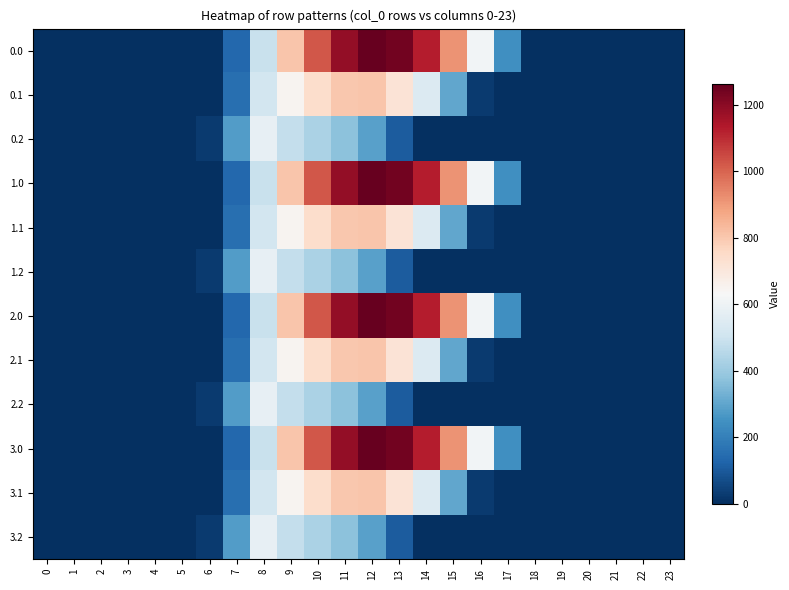

Reading left to right, list all the values displayed in this chart.

0.0: 0=0.0	1=0.0	2=0.0	3=0.0	4=0.0	5=0.0	6=0.0	7=134.3	8=489.3	9=804.0	10=1023.2	11=1185.2	12=1261.6	13=1237.4	14=1128.6	15=911.8	16=613.0	17=243.5	18=0.0	19=0.0	20=0.0	21=0.0	22=0.0	23=0.0
0.1: 0=0.0	1=0.0	2=0.0	3=0.0	4=0.0	5=0.0	6=0.0	7=153.2	8=514.8	9=646.9	10=742.1	11=800.2	12=806.9	13=715.3	14=544.1	15=301.4	16=26.8	17=0.0	18=0.0	19=0.0	20=0.0	21=0.0	22=0.0	23=0.0
0.2: 0=0.0	1=0.0	2=0.0	3=0.0	4=0.0	5=0.0	6=29.3	7=276.9	8=576.6	9=480.7	10=430.5	11=374.4	12=289.5	13=107.8	14=0.0	15=0.0	16=0.0	17=0.0	18=0.0	19=0.0	20=0.0	21=0.0	22=0.0	23=0.0
1.0: 0=0.0	1=0.0	2=0.0	3=0.0	4=0.0	5=0.0	6=0.0	7=134.3	8=489.3	9=804.0	10=1023.2	11=1185.2	12=1261.6	13=1237.4	14=1128.6	15=911.8	16=613.0	17=243.5	18=0.0	19=0.0	20=0.0	21=0.0	22=0.0	23=0.0
1.1: 0=0.0	1=0.0	2=0.0	3=0.0	4=0.0	5=0.0	6=0.0	7=153.2	8=514.8	9=646.9	10=742.1	11=800.2	12=806.9	13=715.3	14=544.1	15=301.4	16=26.8	17=0.0	18=0.0	19=0.0	20=0.0	21=0.0	22=0.0	23=0.0
1.2: 0=0.0	1=0.0	2=0.0	3=0.0	4=0.0	5=0.0	6=29.3	7=276.9	8=576.6	9=480.7	10=430.5	11=374.4	12=289.5	13=107.8	14=0.0	15=0.0	16=0.0	17=0.0	18=0.0	19=0.0	20=0.0	21=0.0	22=0.0	23=0.0
2.0: 0=0.0	1=0.0	2=0.0	3=0.0	4=0.0	5=0.0	6=0.0	7=134.3	8=489.3	9=804.0	10=1023.2	11=1185.2	12=1261.6	13=1237.4	14=1128.6	15=911.8	16=613.0	17=243.5	18=0.0	19=0.0	20=0.0	21=0.0	22=0.0	23=0.0
2.1: 0=0.0	1=0.0	2=0.0	3=0.0	4=0.0	5=0.0	6=0.0	7=153.2	8=514.8	9=646.9	10=742.1	11=800.2	12=806.9	13=715.3	14=544.1	15=301.4	16=26.8	17=0.0	18=0.0	19=0.0	20=0.0	21=0.0	22=0.0	23=0.0
2.2: 0=0.0	1=0.0	2=0.0	3=0.0	4=0.0	5=0.0	6=29.3	7=276.9	8=576.6	9=480.7	10=430.5	11=374.4	12=289.5	13=107.8	14=0.0	15=0.0	16=0.0	17=0.0	18=0.0	19=0.0	20=0.0	21=0.0	22=0.0	23=0.0
3.0: 0=0.0	1=0.0	2=0.0	3=0.0	4=0.0	5=0.0	6=0.0	7=134.3	8=489.3	9=804.0	10=1023.2	11=1185.2	12=1261.6	13=1237.4	14=1128.6	15=911.8	16=613.0	17=243.5	18=0.0	19=0.0	20=0.0	21=0.0	22=0.0	23=0.0
3.1: 0=0.0	1=0.0	2=0.0	3=0.0	4=0.0	5=0.0	6=0.0	7=153.2	8=514.8	9=646.9	10=742.1	11=800.2	12=806.9	13=715.3	14=544.1	15=301.4	16=26.8	17=0.0	18=0.0	19=0.0	20=0.0	21=0.0	22=0.0	23=0.0
3.2: 0=0.0	1=0.0	2=0.0	3=0.0	4=0.0	5=0.0	6=29.3	7=276.9	8=576.6	9=480.7	10=430.5	11=374.4	12=289.5	13=107.8	14=0.0	15=0.0	16=0.0	17=0.0	18=0.0	19=0.0	20=0.0	21=0.0	22=0.0	23=0.0